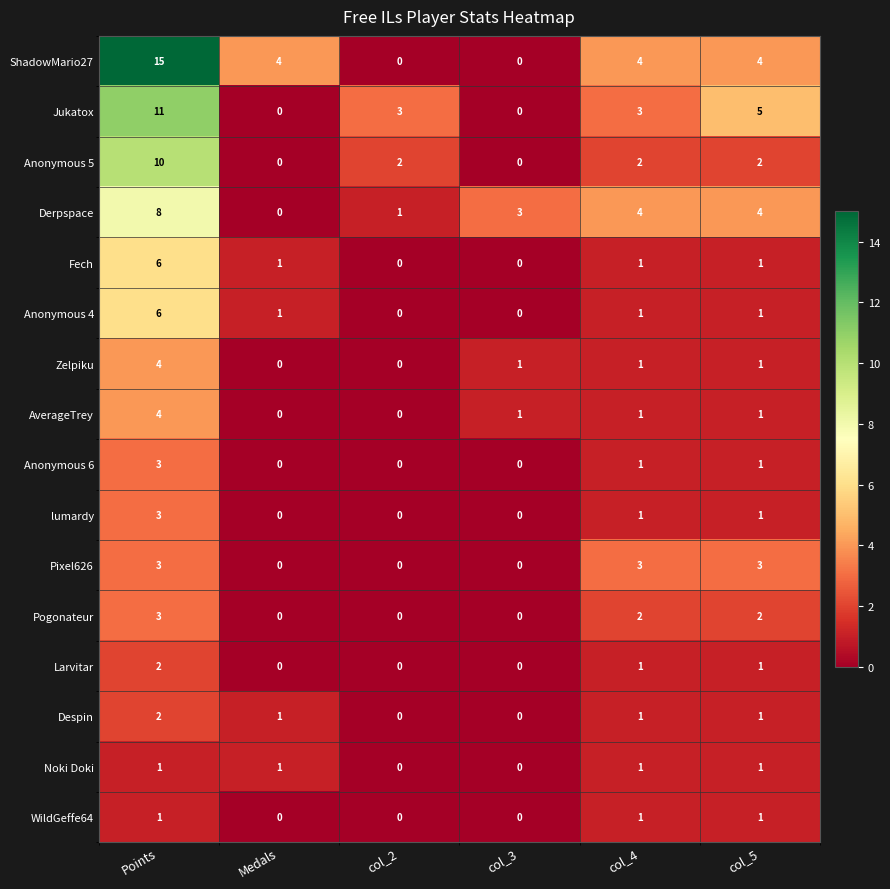

What is the difference between the second highest and minimum values in the ShadowMario27 series?

4